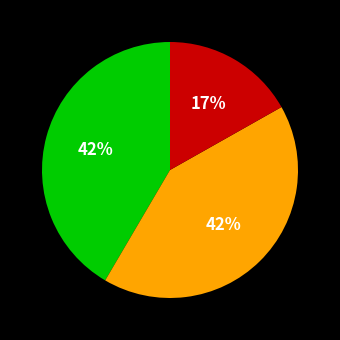

Count the number of slices in the pie.

3